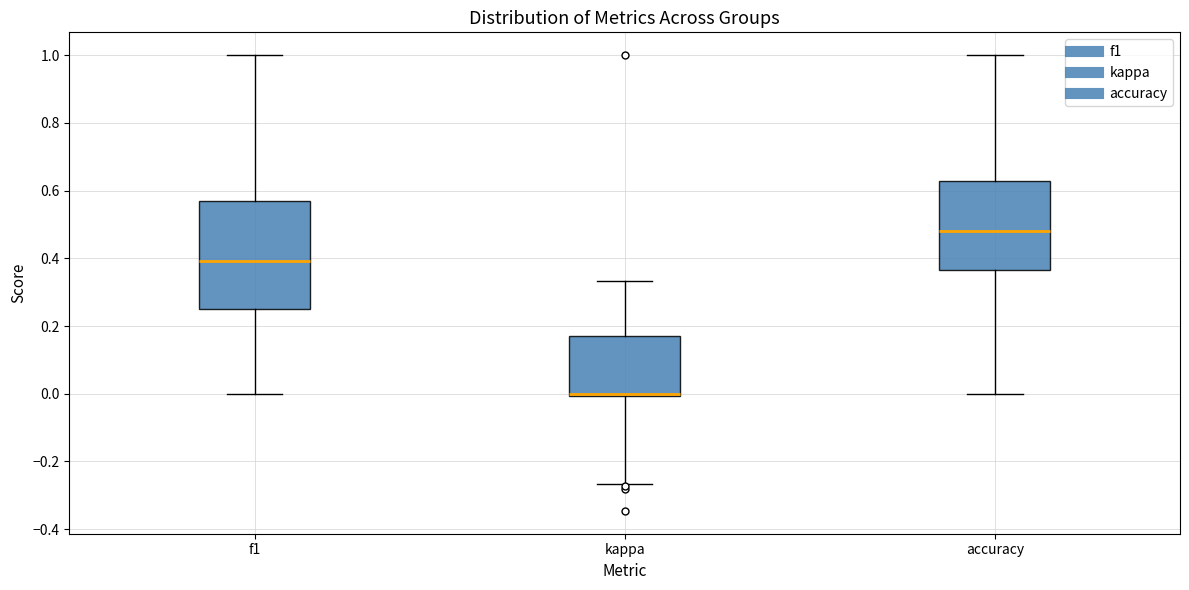

Reading left to right, read every box against the y-axis: the position of its median line, the range the box covers, and the ends of its whiskers. The values are not printed on the chart, so give them approximately, as read against the axis.

f1: median 0.40, box 0.24 to 0.56, whiskers 0.00 to 1.00
kappa: median 0.00 (just above the box's lower edge), box 0.00 to 0.18, whiskers -0.26 to 0.34
accuracy: median 0.48, box 0.36 to 0.62, whiskers 0.00 to 1.00